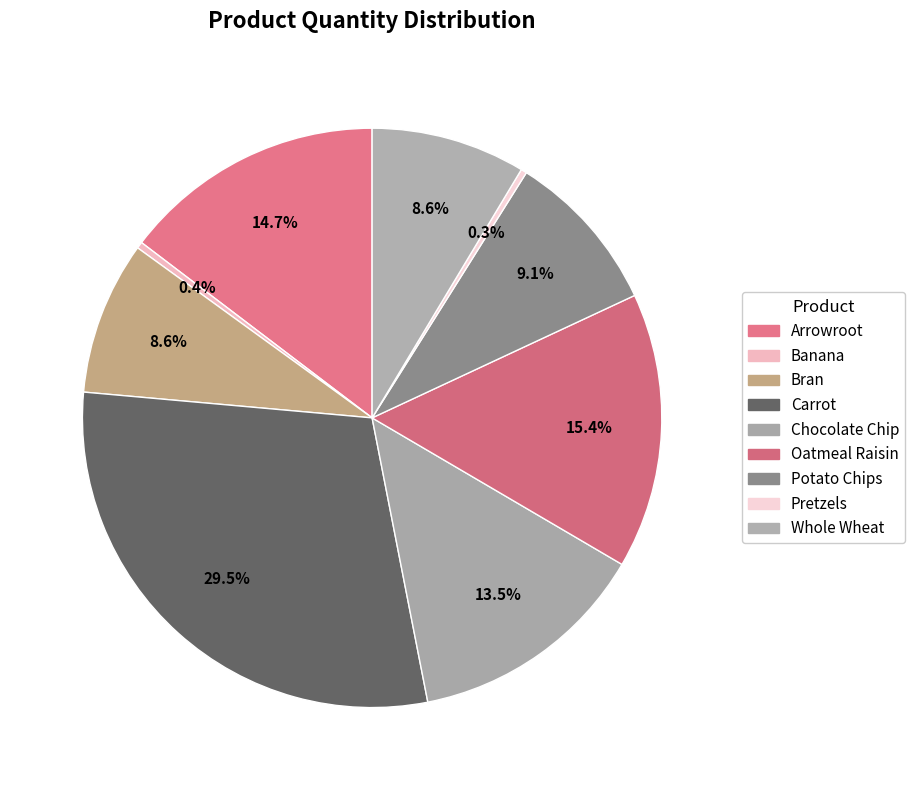

How much of the chart is everything except Chocolate Chip?

86.5%